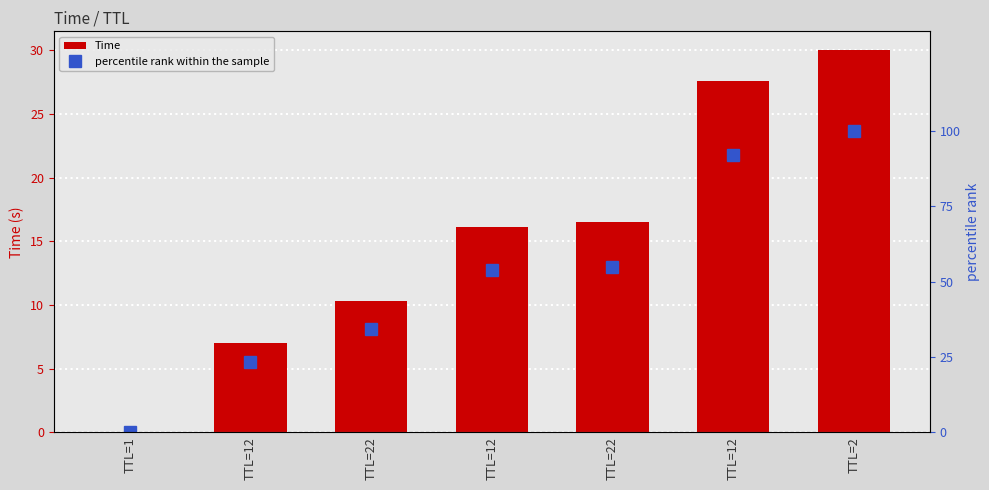

Which category has the highest value across all series?

TTL=2